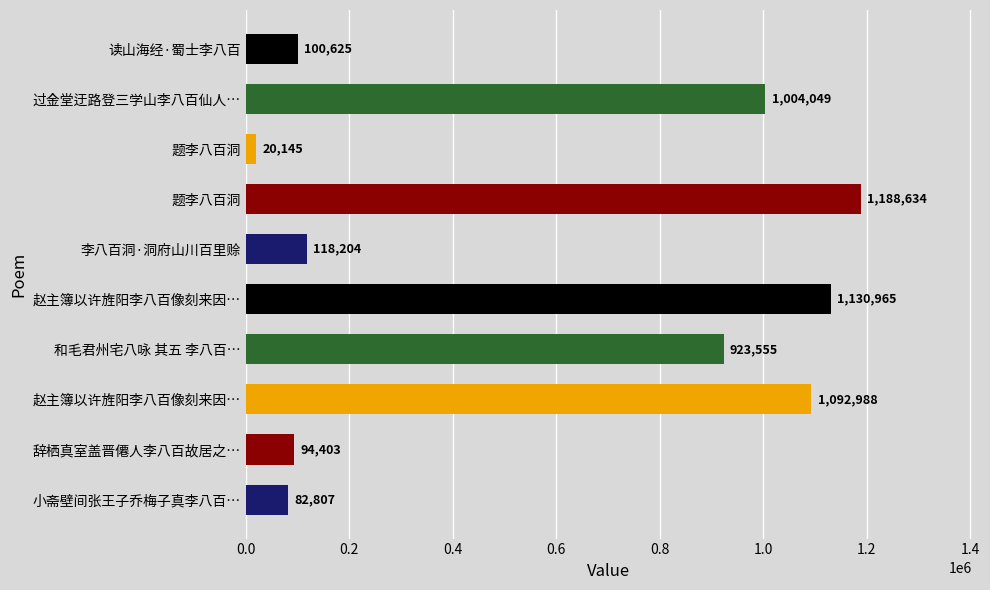

How many bars are there in total?

10